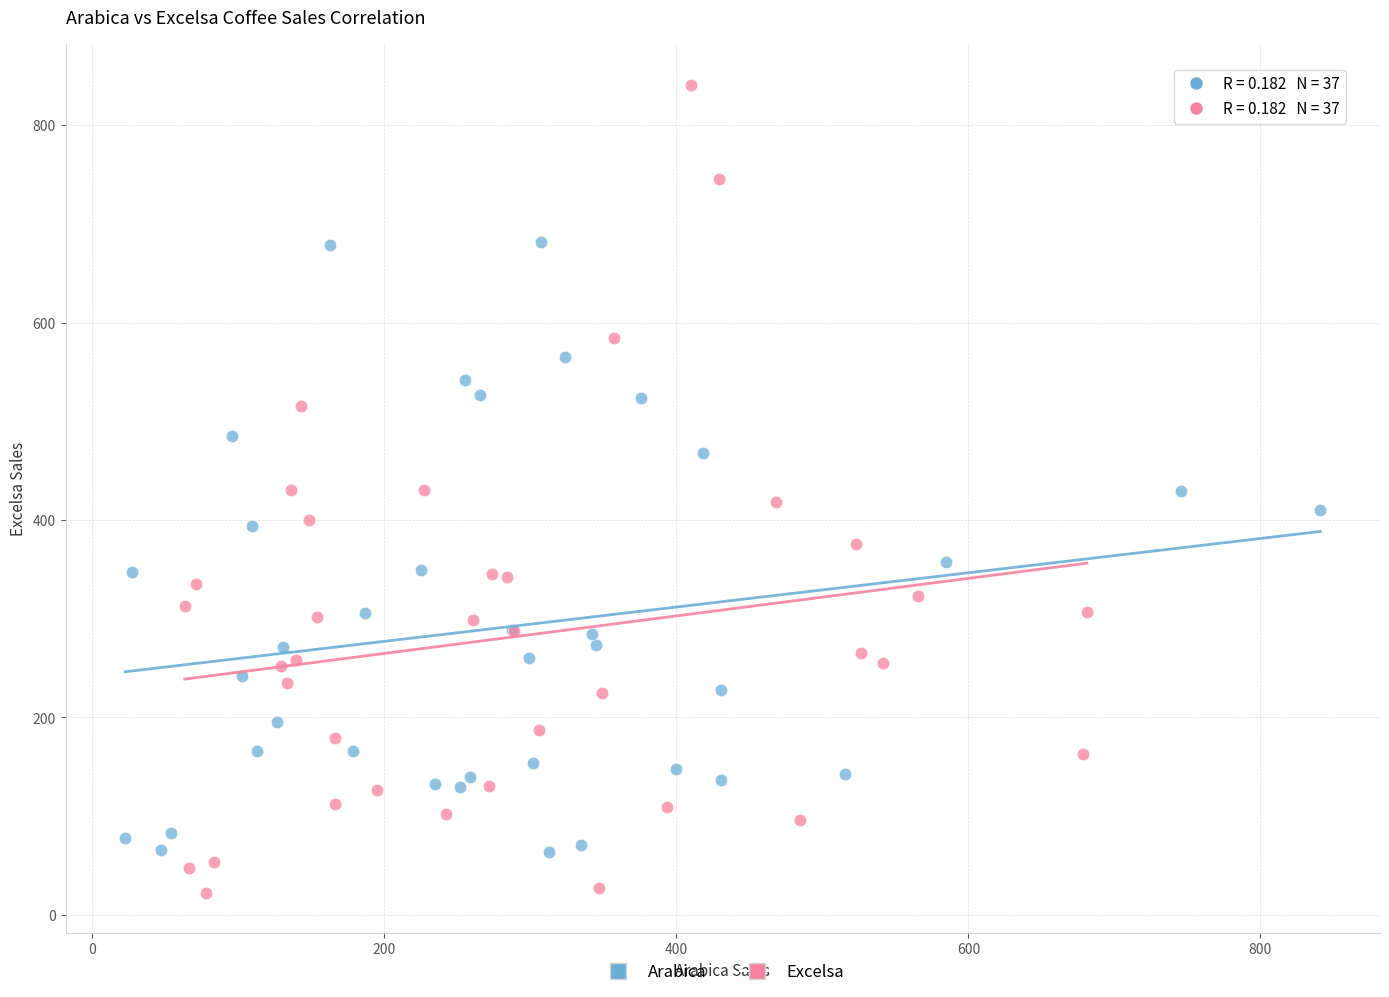

Which series contains the highest Y value?

Excelsa